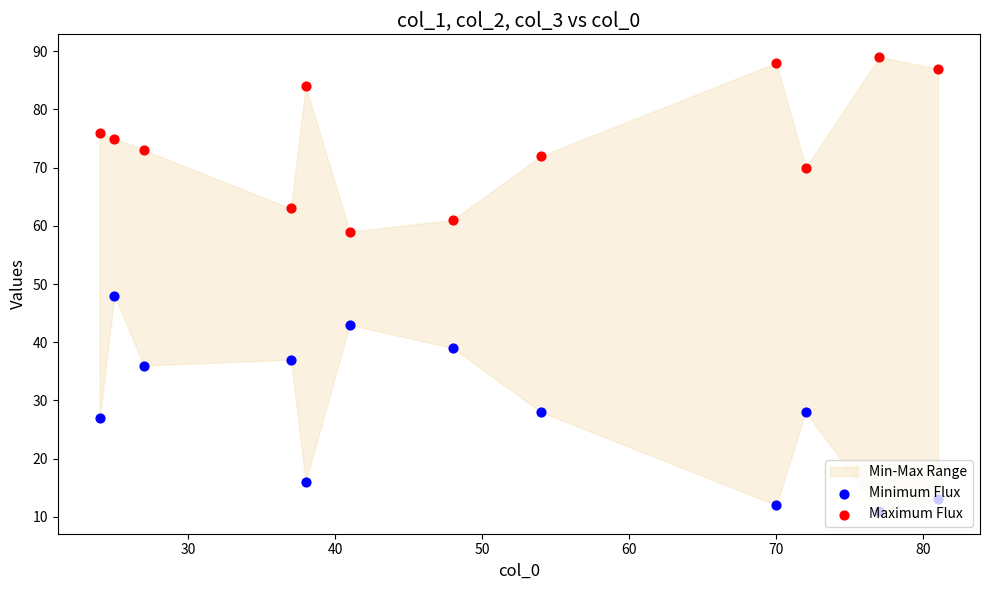

Which series reaches the minimum Y coordinate?

Minimum Flux